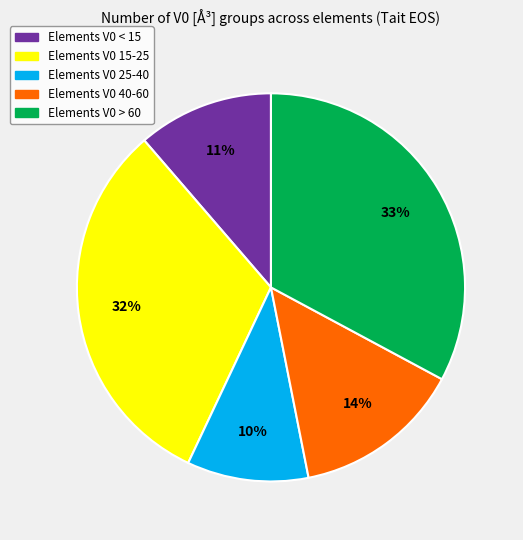

To the nearest percent, what is the difference between the largest and smallest slice percentages?

23%